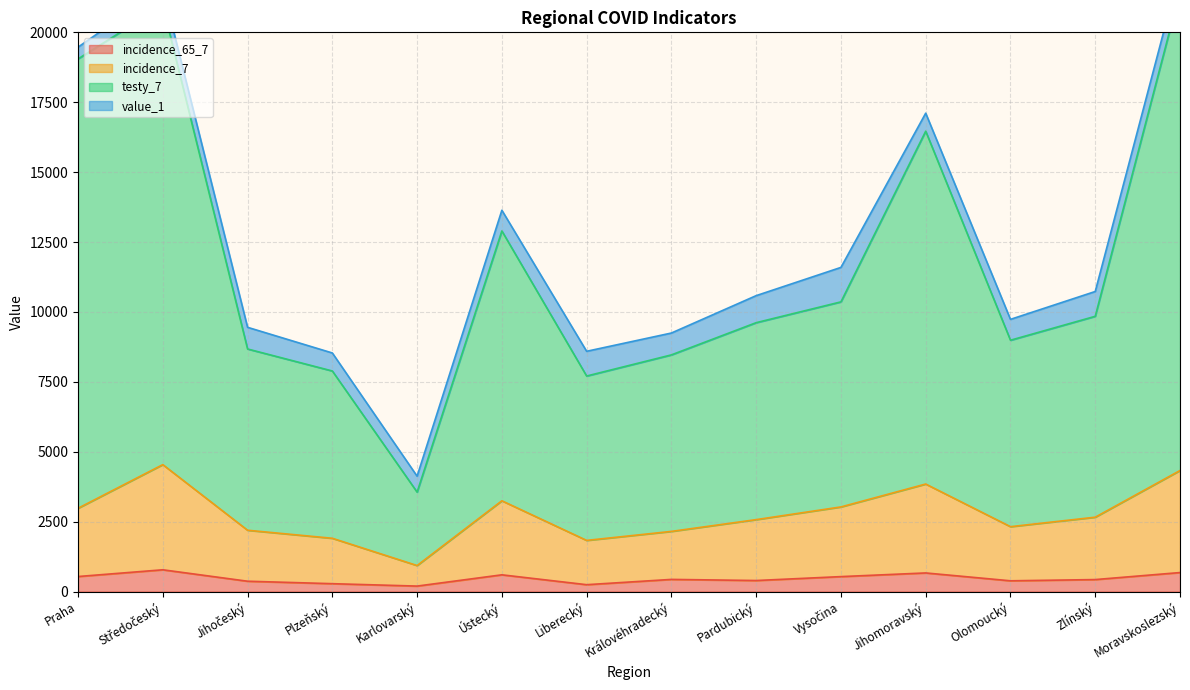

Does the chart display data point markers on the line(s)?

No